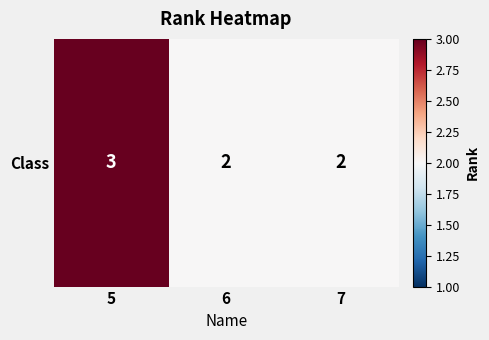

Reading left to right, list all the values displayed in this chart.

5=3	6=2	7=2